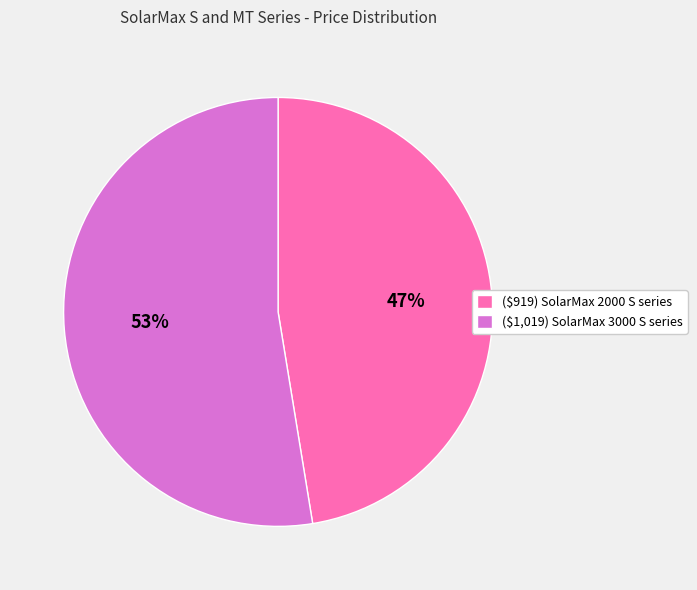

Which slice is the smallest?

($919) SolarMax 2000 S series